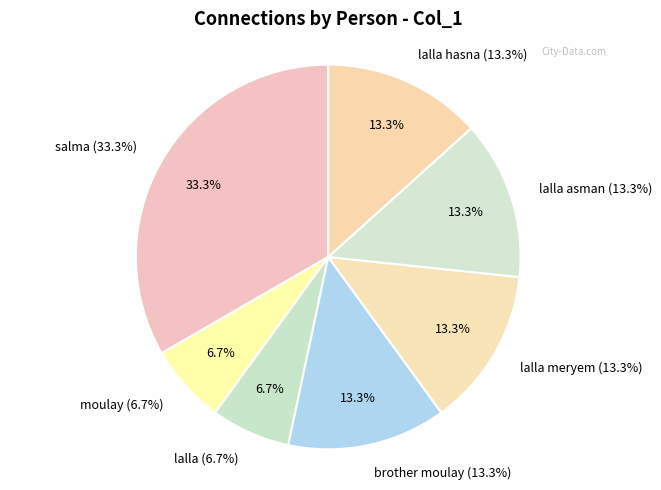

Is lalla asman the majority of the pie?

No